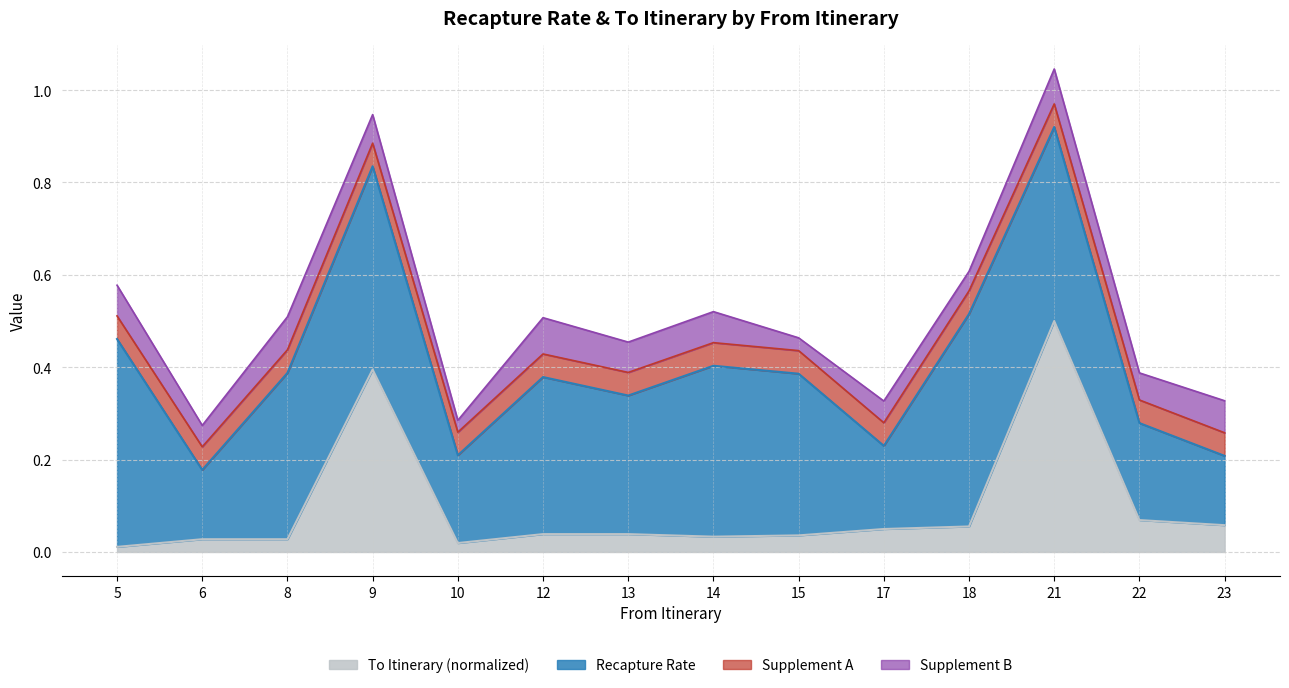

The value at 12 is 0.0. True or false?

True